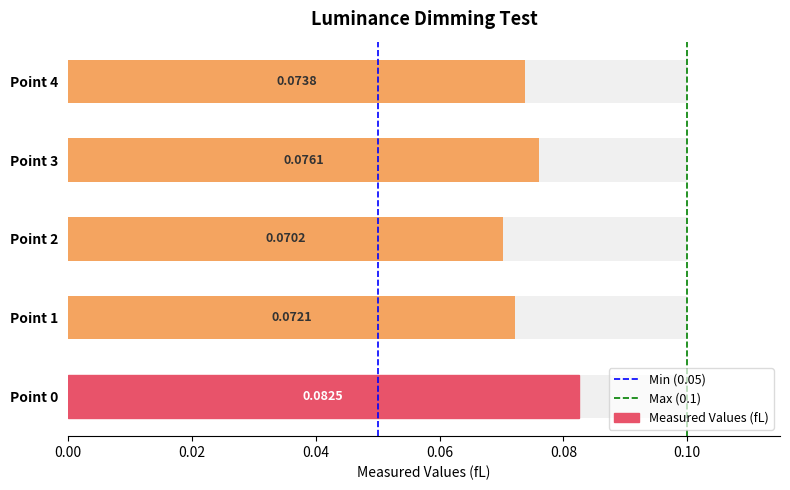

Rank the categories by value from lowest to highest.

Point 2, Point 1, Point 4, Point 3, Point 0